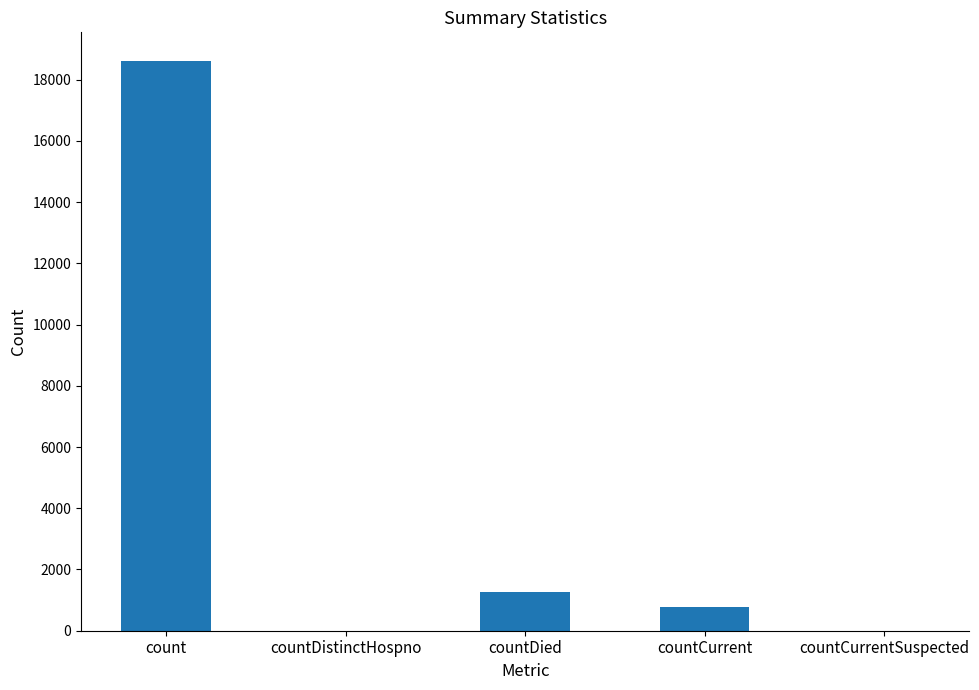

How many series are shown in this chart?

1